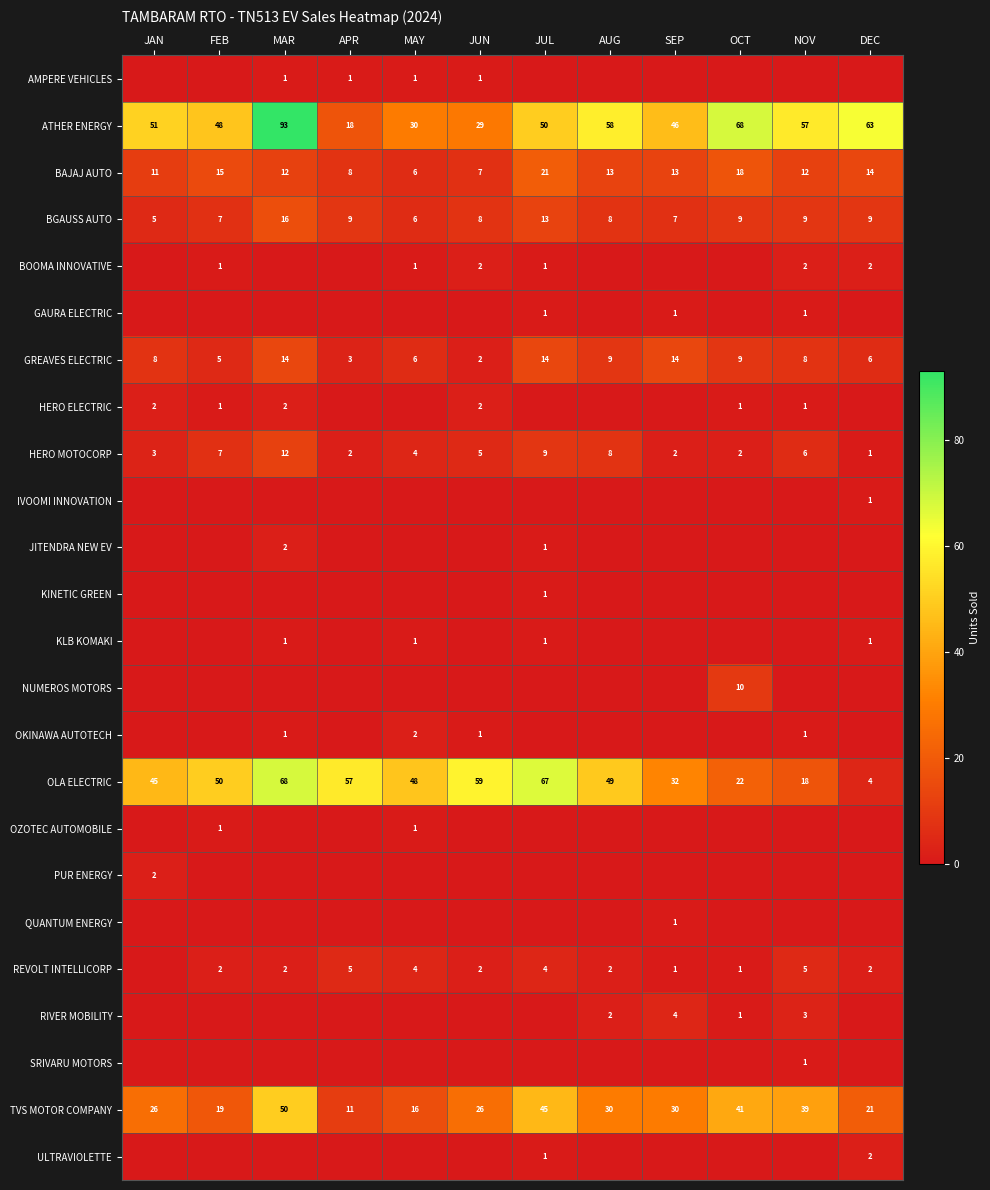

Is it true that HERO MOTOCORP equals 3 at JUL?

False